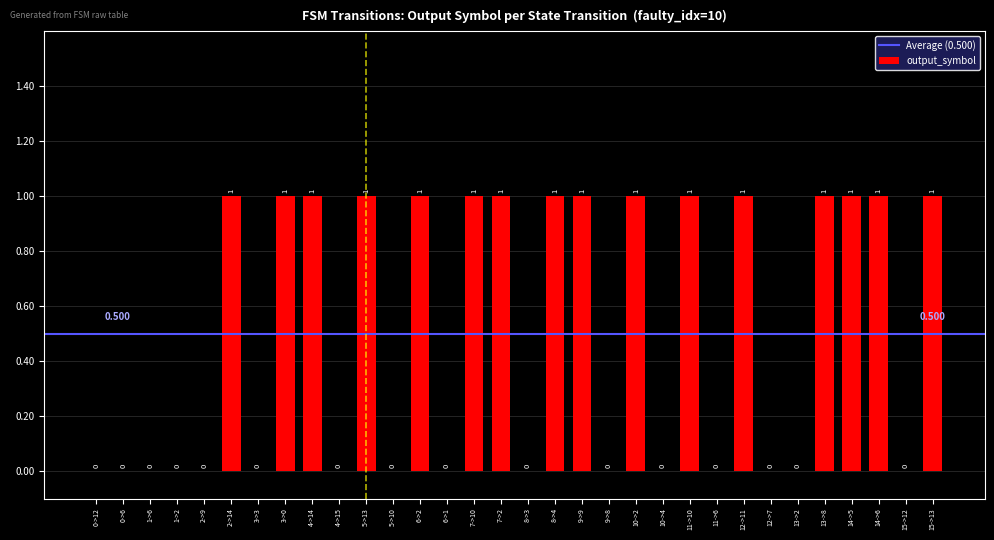

The chart shows a value of 0 at 15->13. True or false?

False